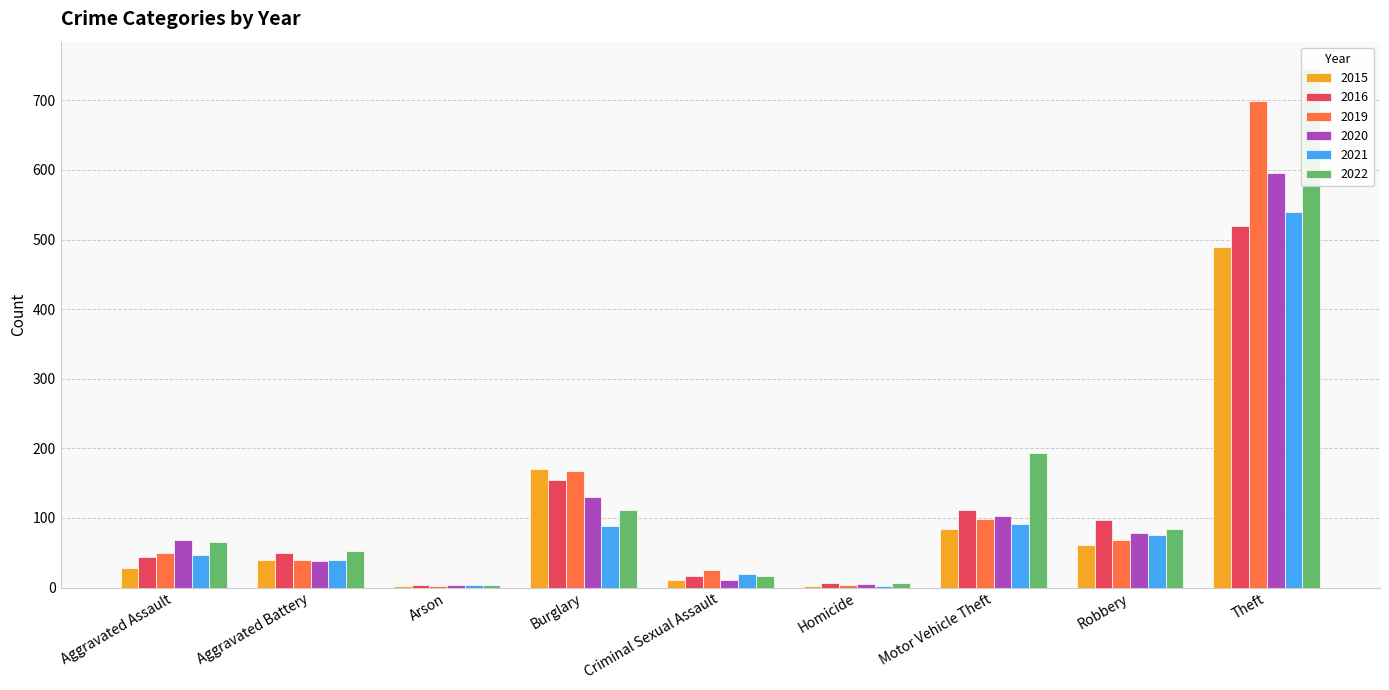

True or false: 2016 has a value of 27 at Robbery.

False